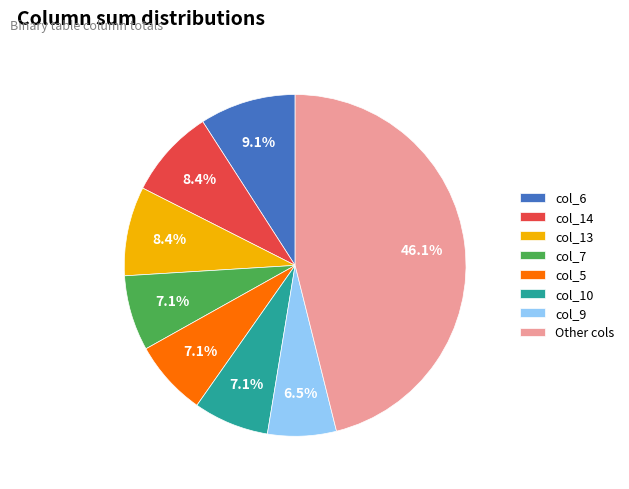

To the nearest percent, what is the combined percentage of col_5 and col_9?

14%